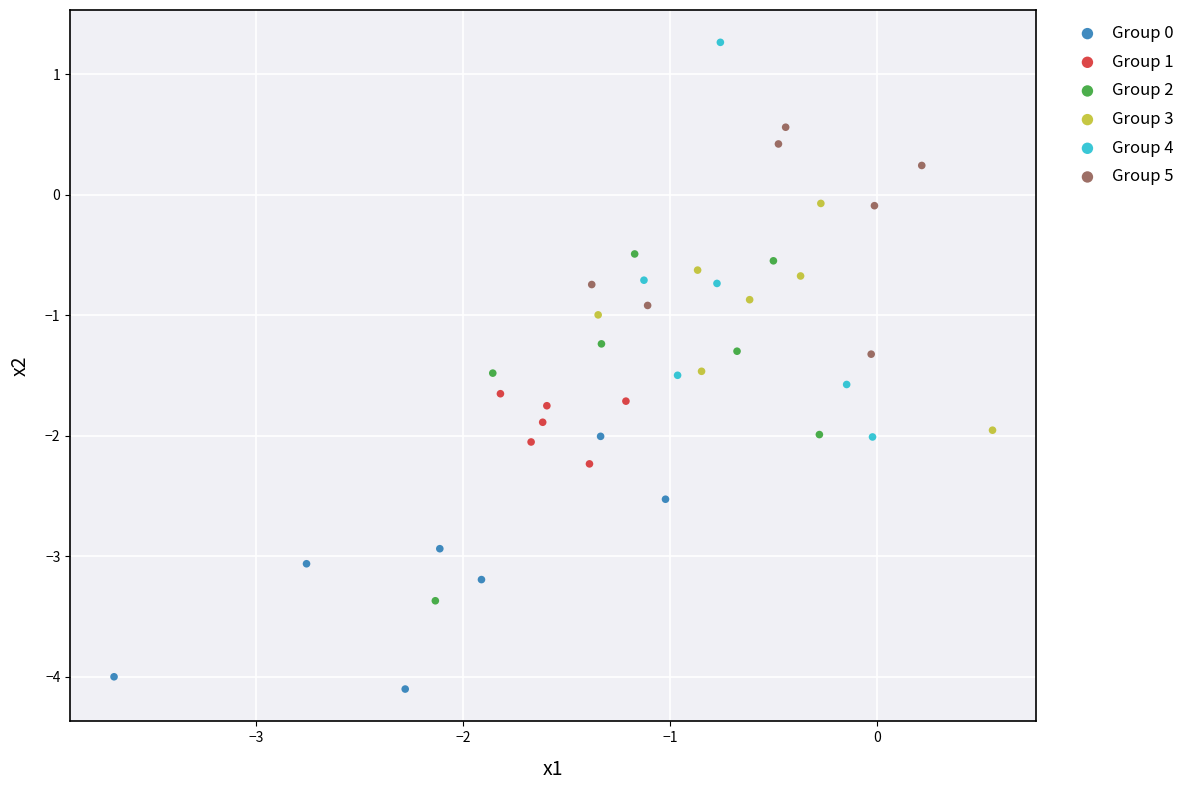

Which series reaches the maximum Y coordinate?

Group 4